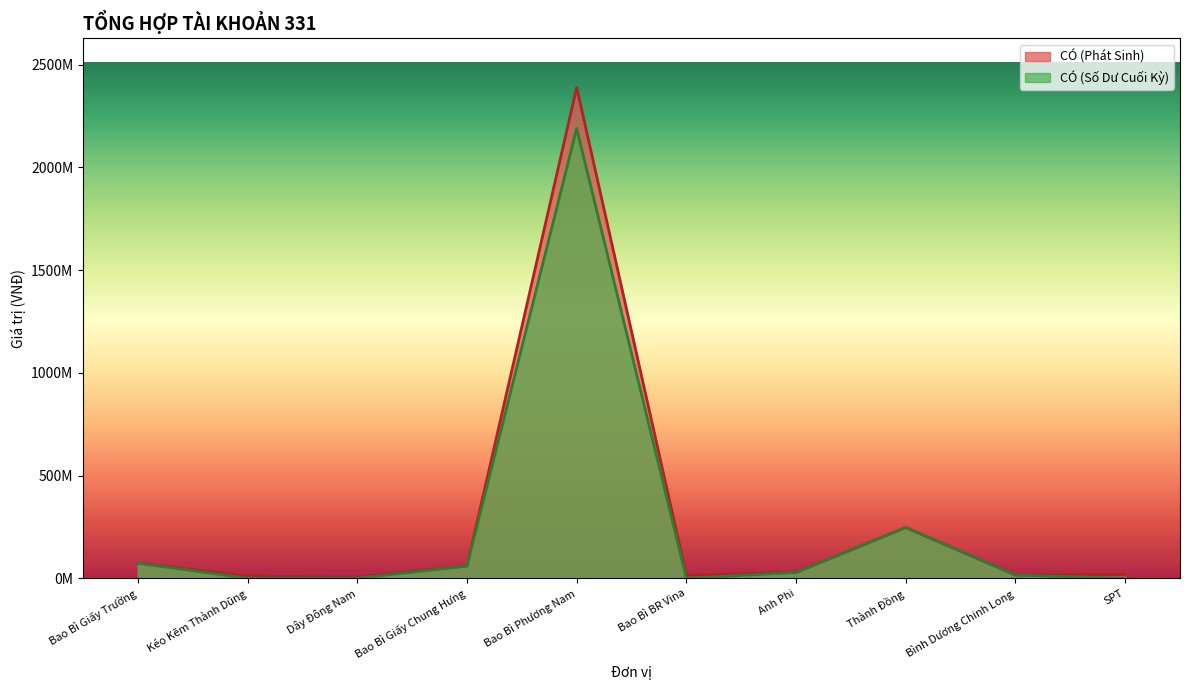

Is the value of CÓ (Số Dư Cuối Kỳ) at Bao Bì Giấy Chung Hưng greater than the value of CÓ (Phát Sinh) at Kéo Kẽm Thành Dũng?

Yes